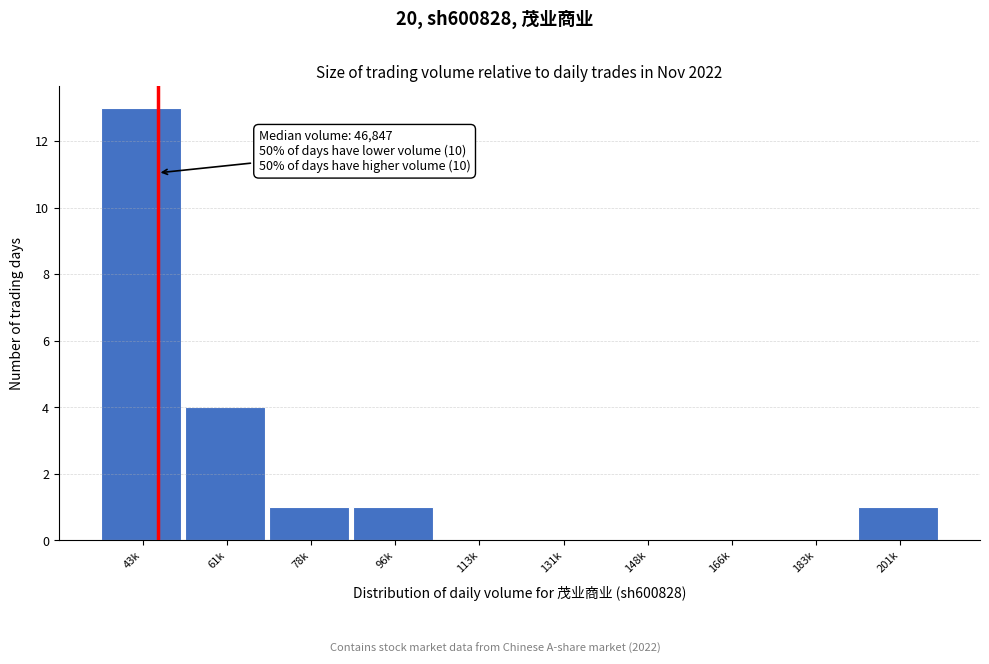

Reading left to right, extract all data points from this chart.

43k=13	61k=4	78k=1	96k=1	113k=0	131k=0	148k=0	166k=0	183k=0	201k=1